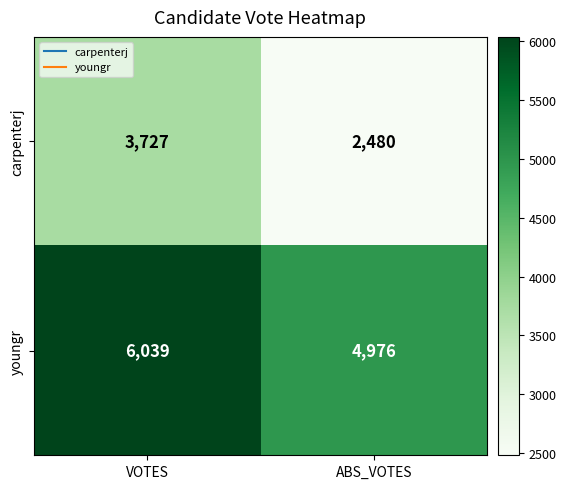

At which category is the sum across all series the highest?

VOTES